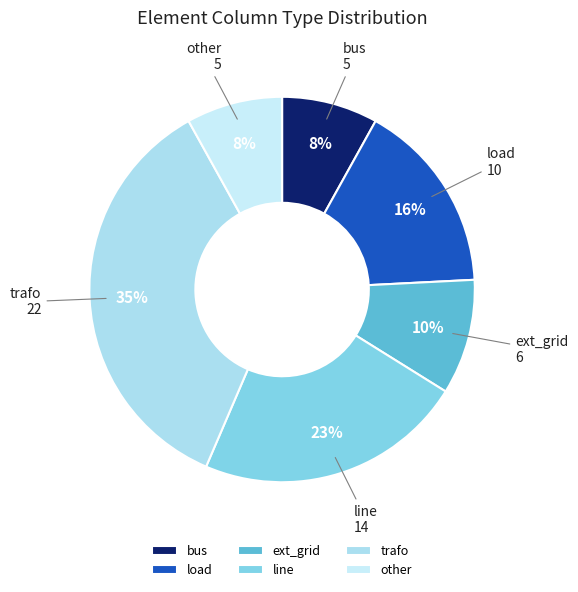

Is trafo the majority of the pie?

No